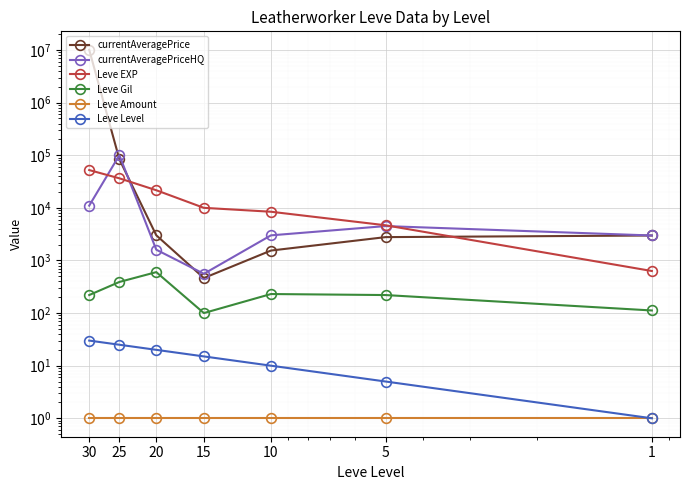

Reading right to left, list all the values displayed in this chart.

currentAveragePrice: 10101010.0	83902.2	3009.0	463.3	1542.4	2776.7	2980.0
currentAveragePriceHQ: 11000.0	100017.0	1600.0	557.8	3000.0	4500.0	2980.0
Leve EXP: 52220.0	36390.0	21600.0	10000.0	8430.0	4660.0	630.0
Leve Gil: 220.0	390.0	600.0	100.0	230.0	220.0	112.0
Leve Amount: 1.0	1.0	1.0	1.0	1.0	1.0	1.0
Leve Level: 30.0	25.0	20.0	15.0	10.0	5.0	1.0